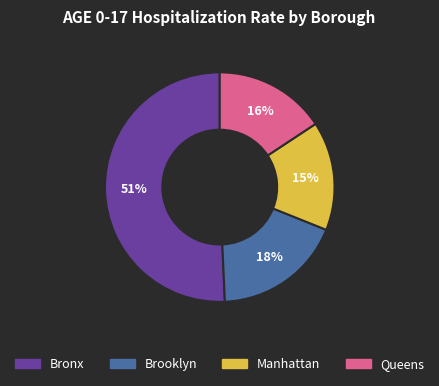

To the nearest percent, what is the average slice percentage?

25%